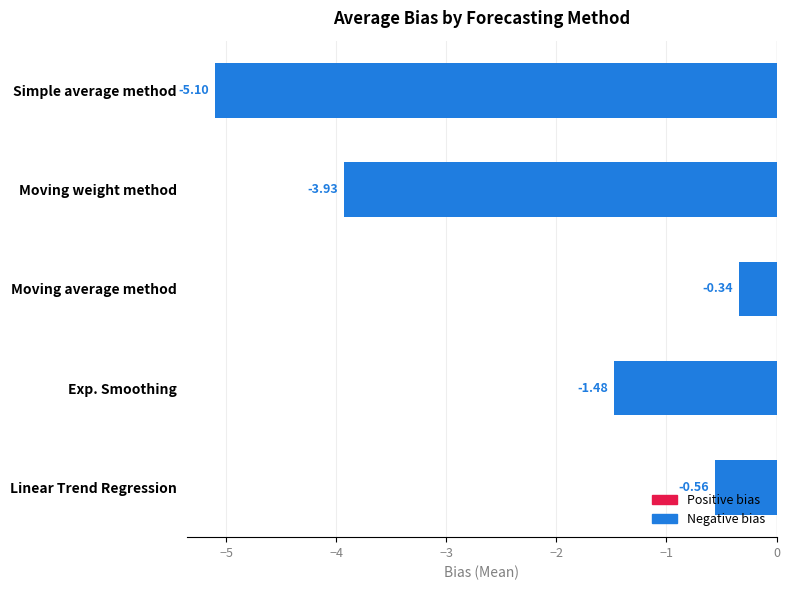

Rank the categories by value from highest to lowest.

Moving average method, Linear Trend Regression, Exp. Smoothing, Moving weight method, Simple average method